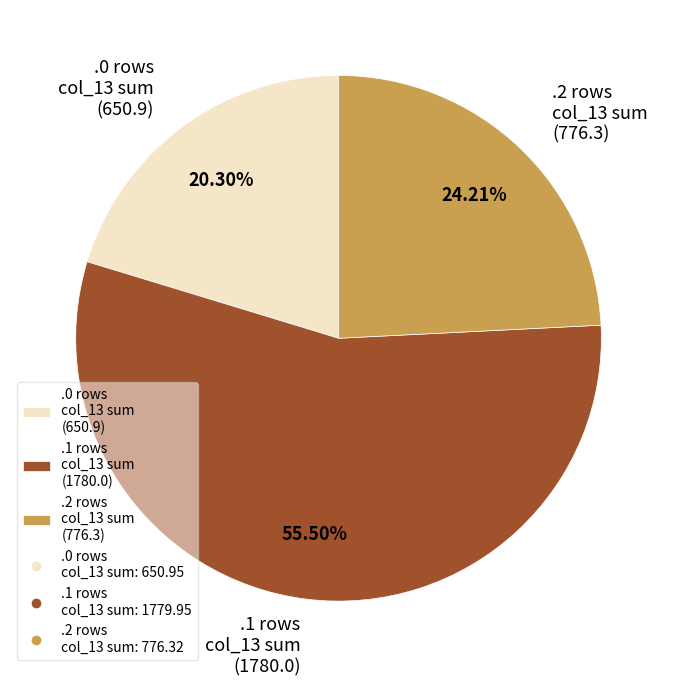

How many slices are in this pie chart?

3